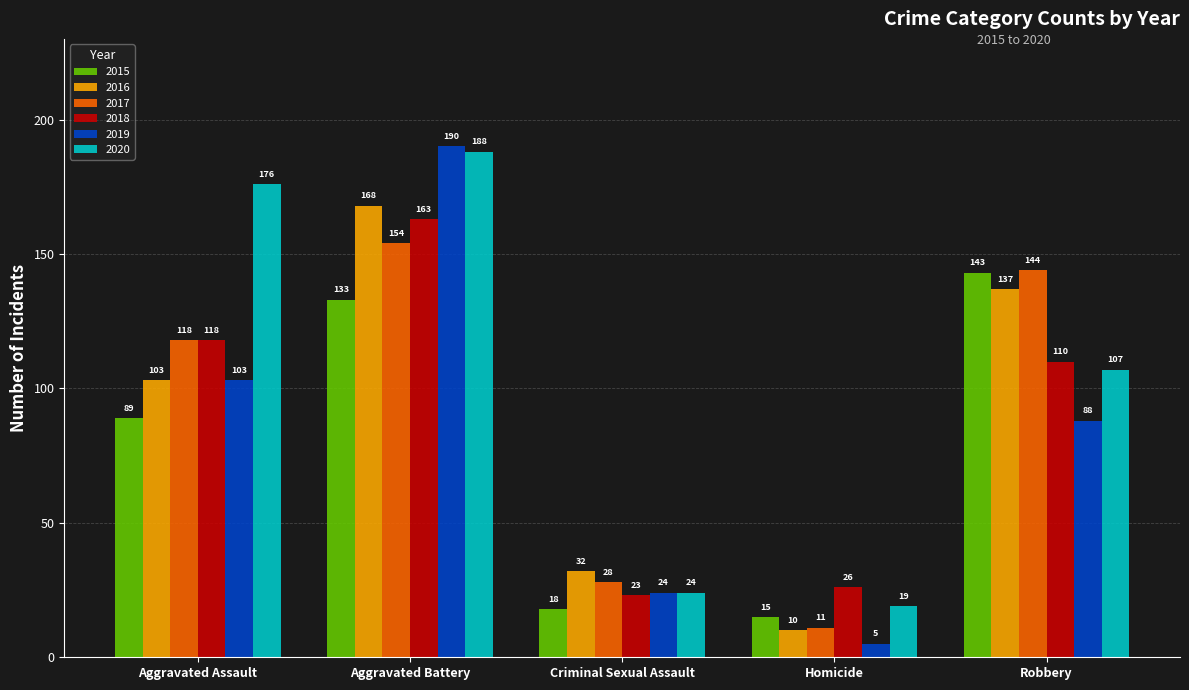

What is the label of the 1st bar from the left?

Aggravated Assault